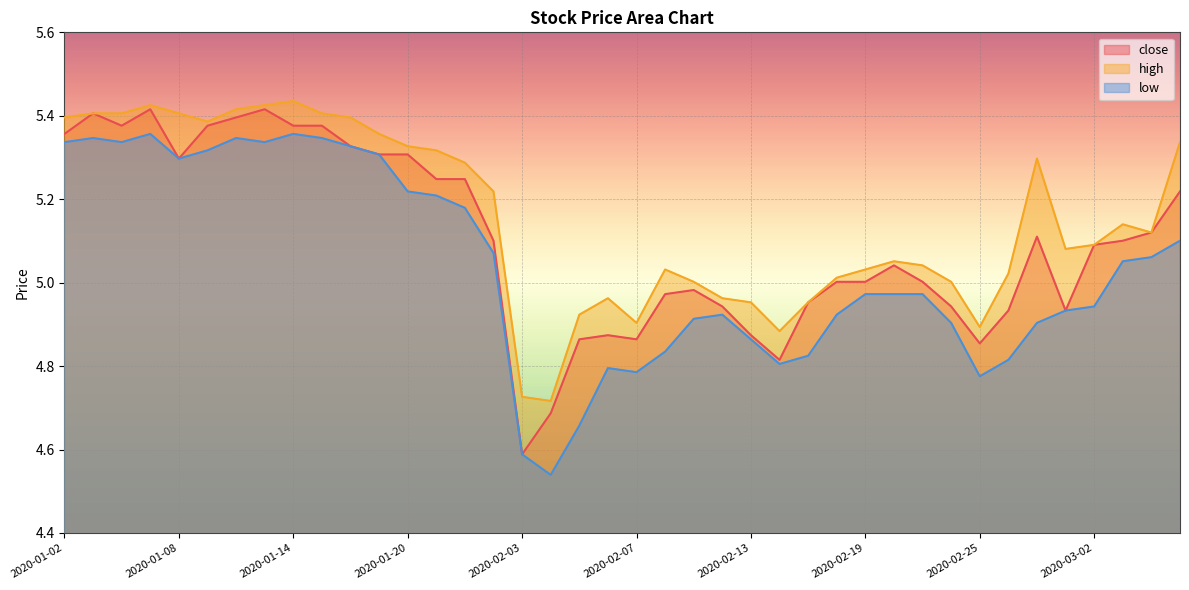

What is the difference between the second highest and minimum values in the high series?

0.7